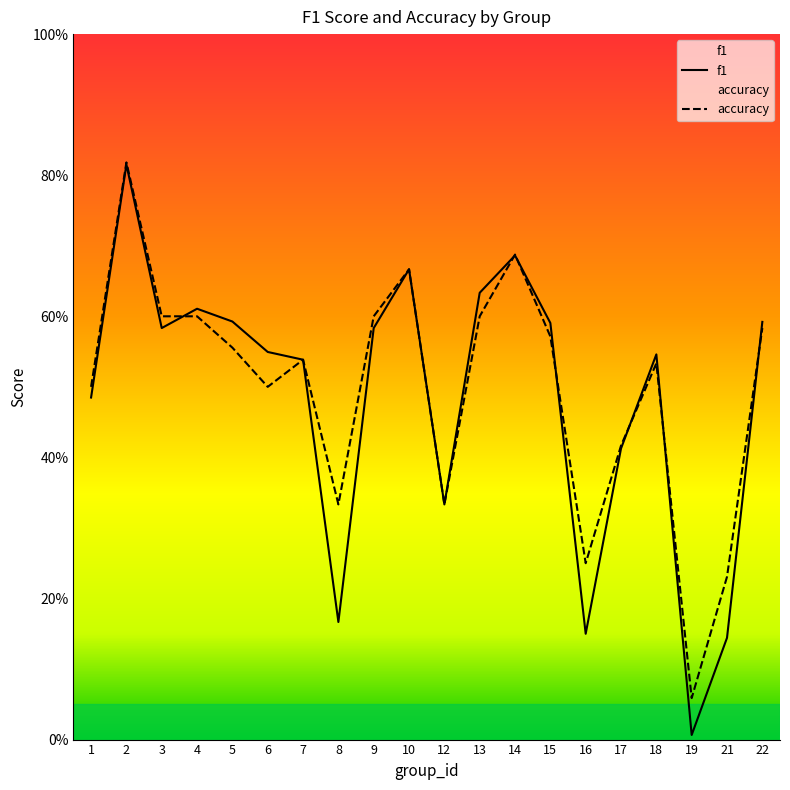

List the series in order of their overall mean, highest first.

accuracy, f1